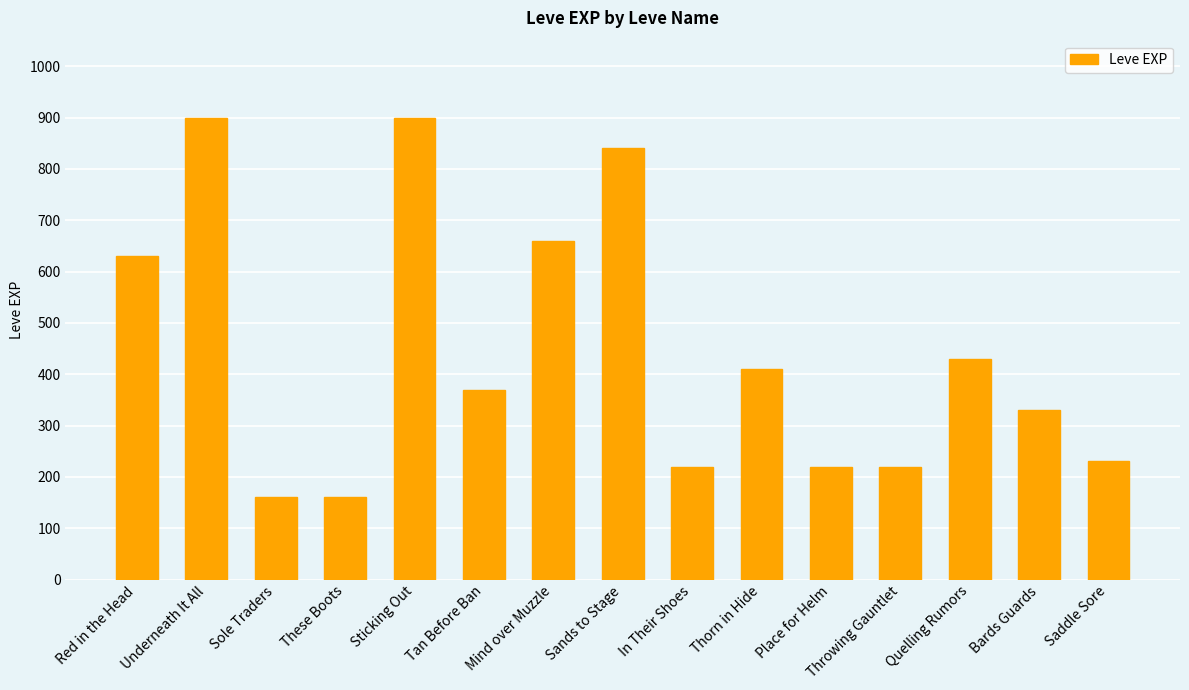

What is the sum of the values at Tan Before Ban and These Boots?

530